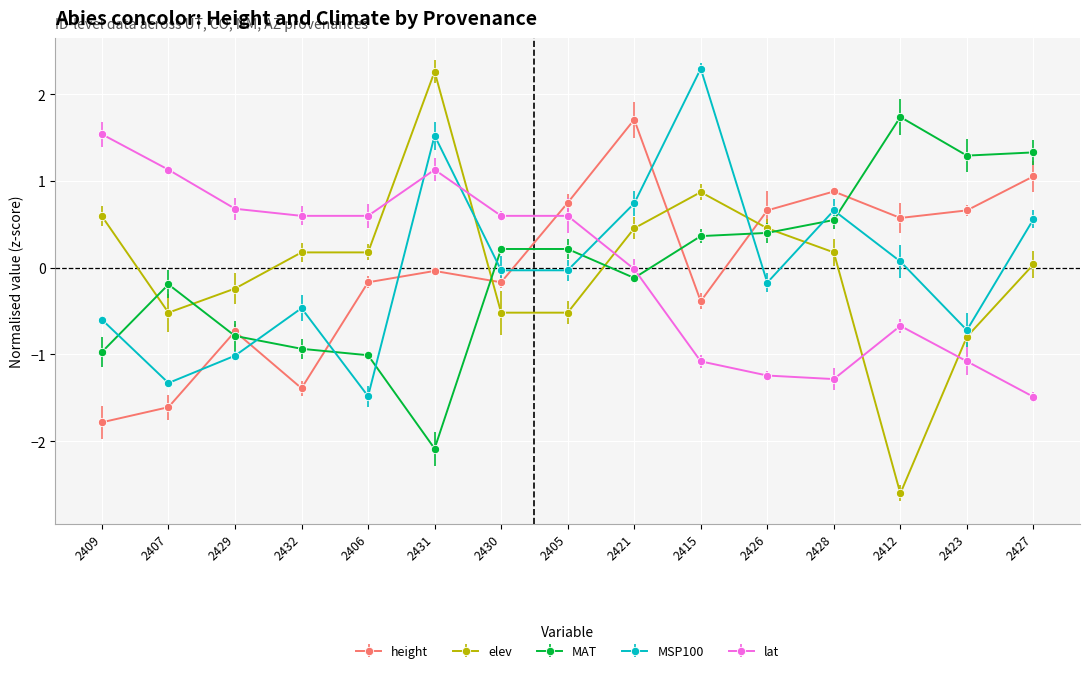

What position from the left is 2405?

8